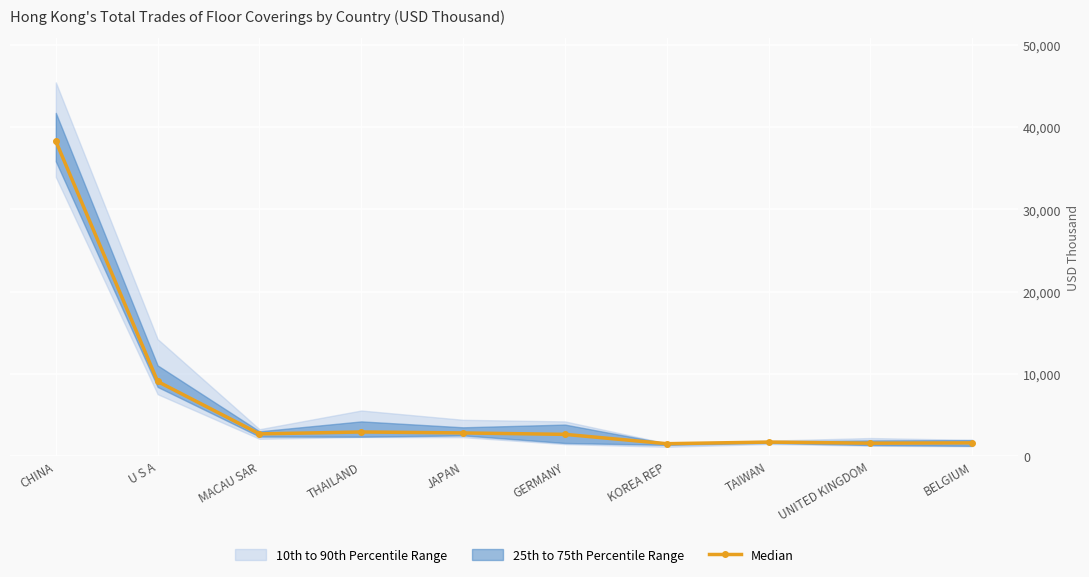

What is the difference between the values at TAIWAN and UNITED KINGDOM?

134.1